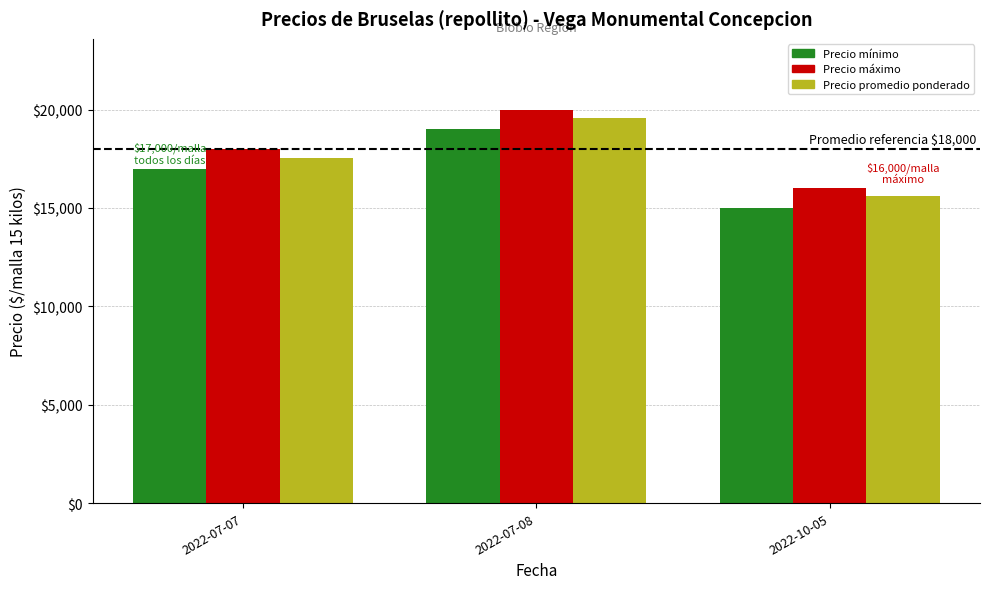

Count the number of categories in the chart.

3